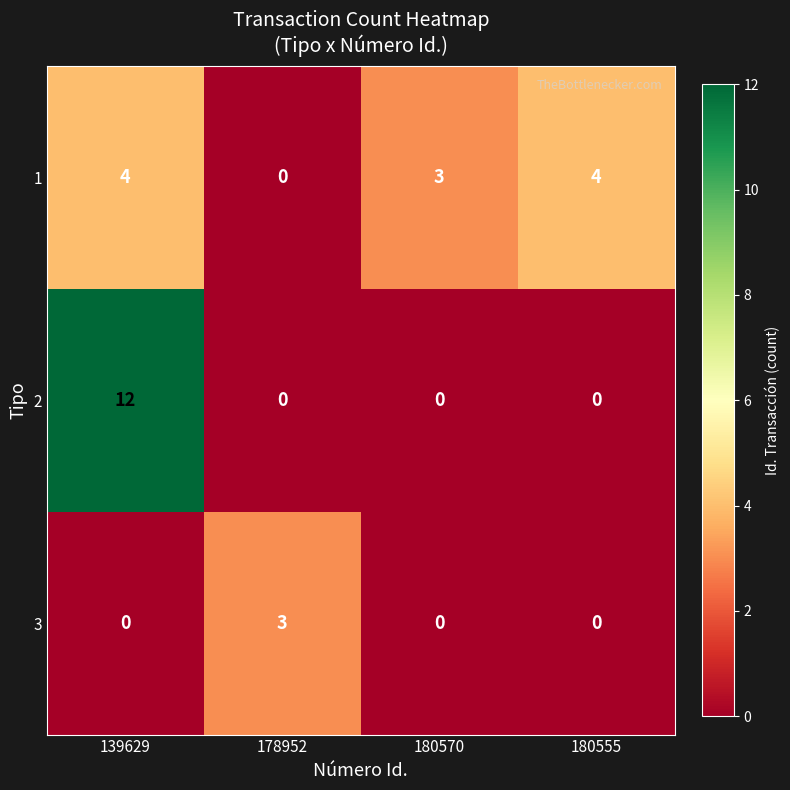

The value of 1 at 139629 is 4. True or false?

True